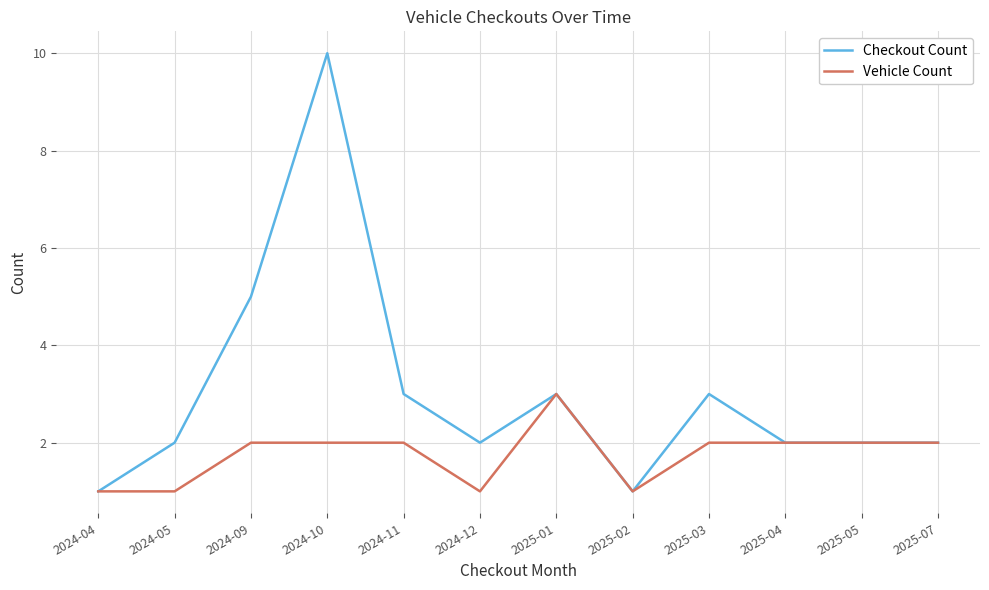

At 2024-09, list the series in order from smallest to largest.

Vehicle Count, Checkout Count